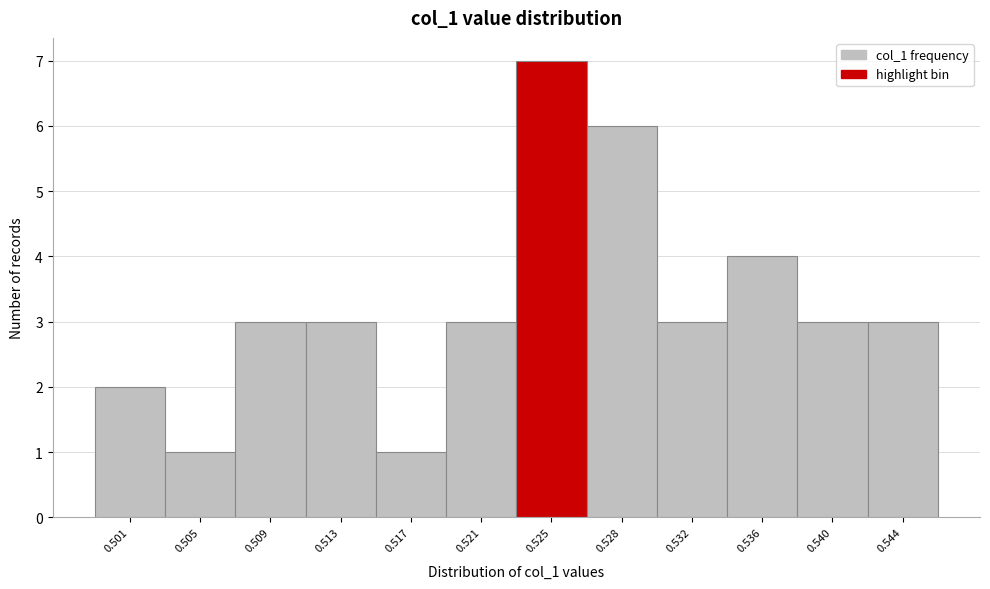

Reading left to right, transcribe all the data shown in this chart.

2	1	3	3	1	3	7	6	3	4	3	3